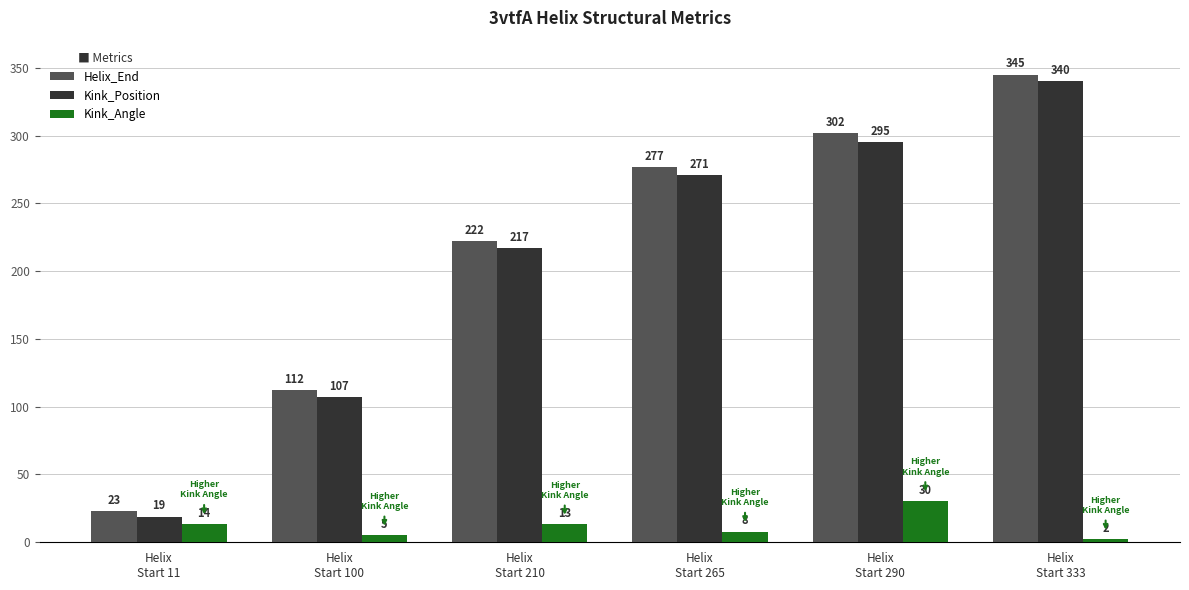

Between Helix
Start 210 and Helix
Start 265, which series saw the biggest shift?

Helix_End